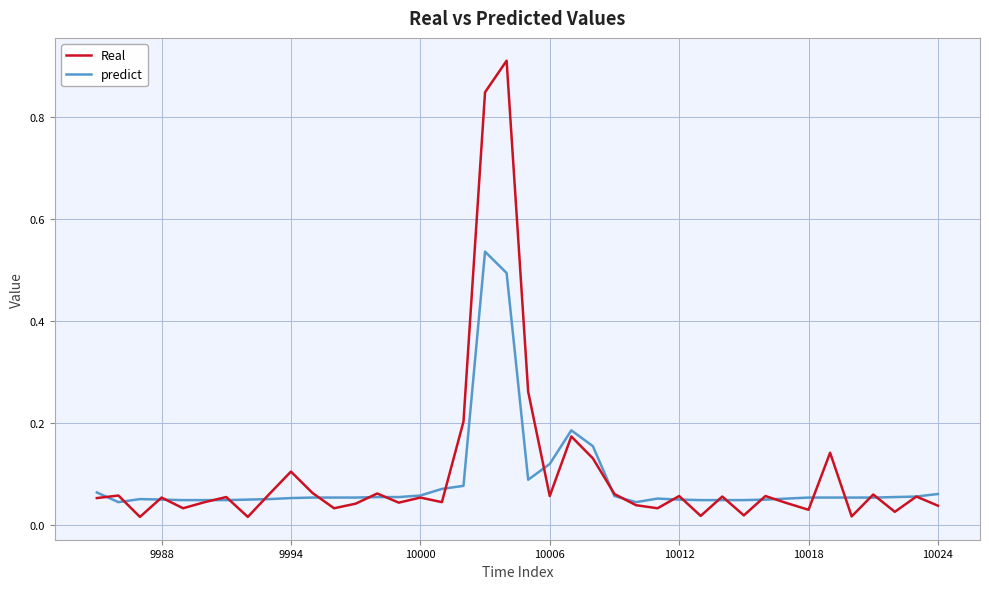

What are all the series names shown in the legend?

Real, predict